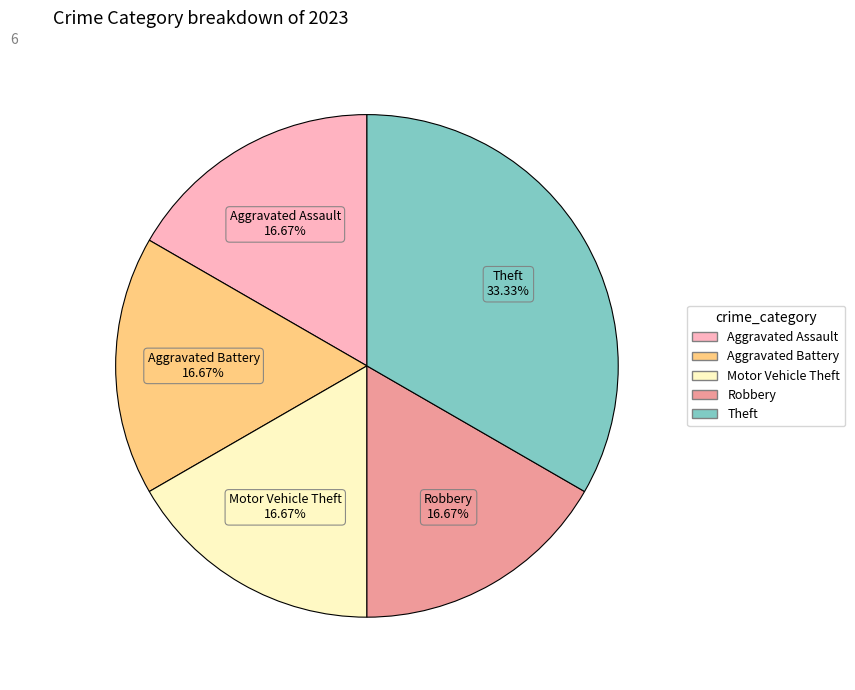

Is there any slice that represents more than half of the pie?

No